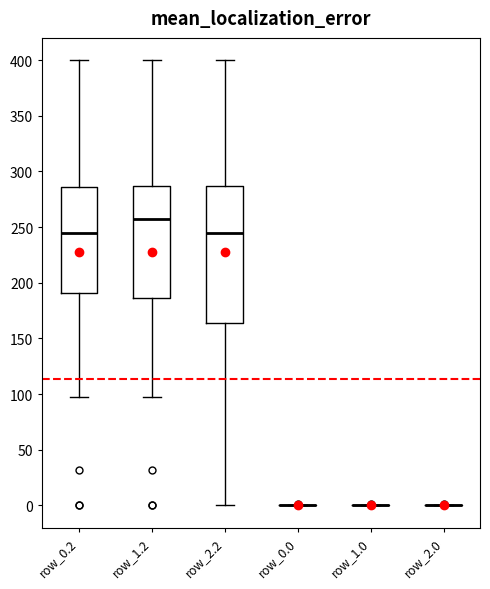

Reading left to right, transcribe this box plot: for each box, give where its median line is, the range the box spans, and where its two whiskers end, as read against the y-axis. The values are not printed on the chart, so give them approximately, as read against the axis.

row_0.2: median 245, box 190 to 285, whiskers 95 to 400
row_1.2: median 260, box 185 to 285, whiskers 95 to 400
row_2.2: median 245, box 165 to 285, whiskers 0 to 400
row_0.0: box collapsed to a line at 0, whiskers 0 to 0
row_1.0: box collapsed to a line at 0, whiskers 0 to 0
row_2.0: box collapsed to a line at 0, whiskers 0 to 0